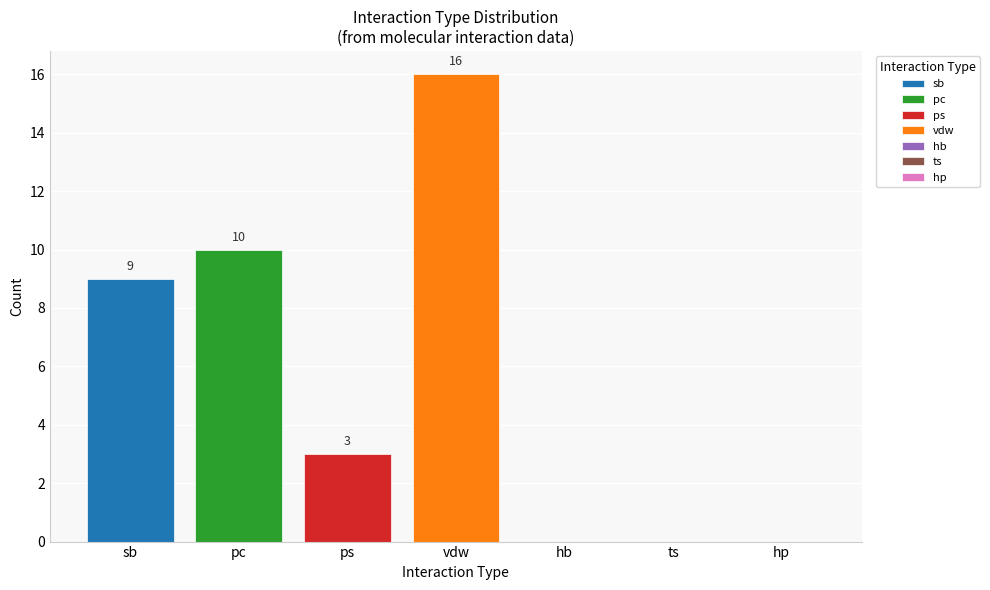

Reading right to left, what are all the values shown in this chart?

hp=0	ts=0	hb=0	vdw=16	ps=3	pc=10	sb=9